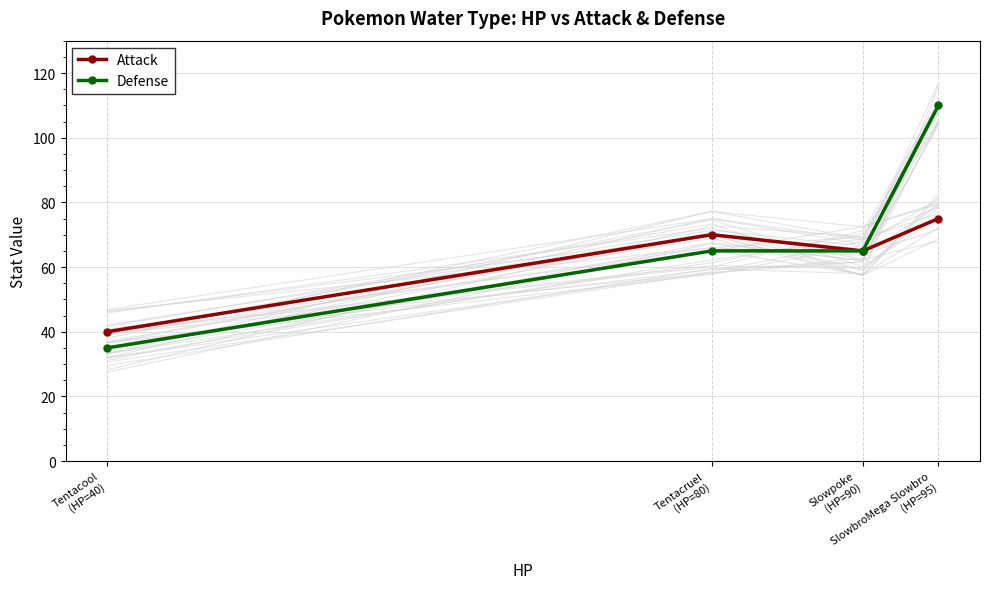

What is the difference between the Defense values at SlowbroMega Slowbro
(HP=95) and Tentacool
(HP=40)?

75